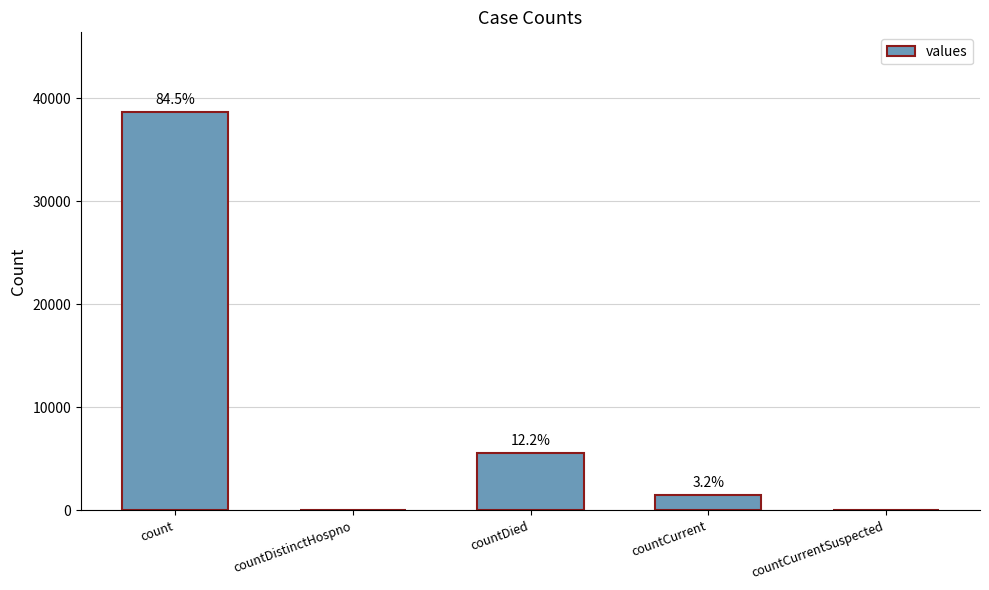

List the labels in order of value, smallest first.

countDistinctHospno, countCurrentSuspected, countCurrent, countDied, count